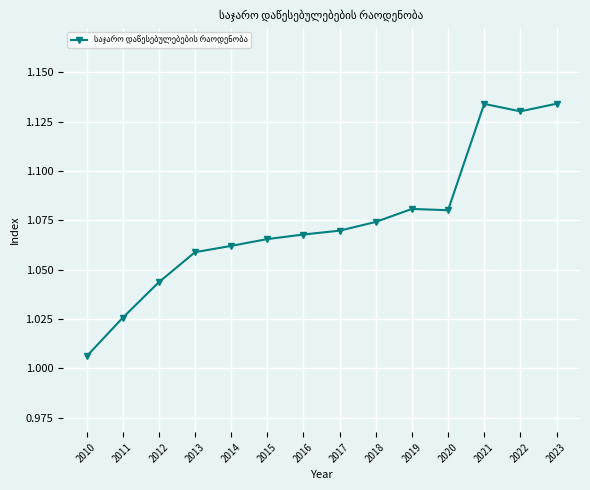

At which category does the chart reach its minimum across all series?

2010